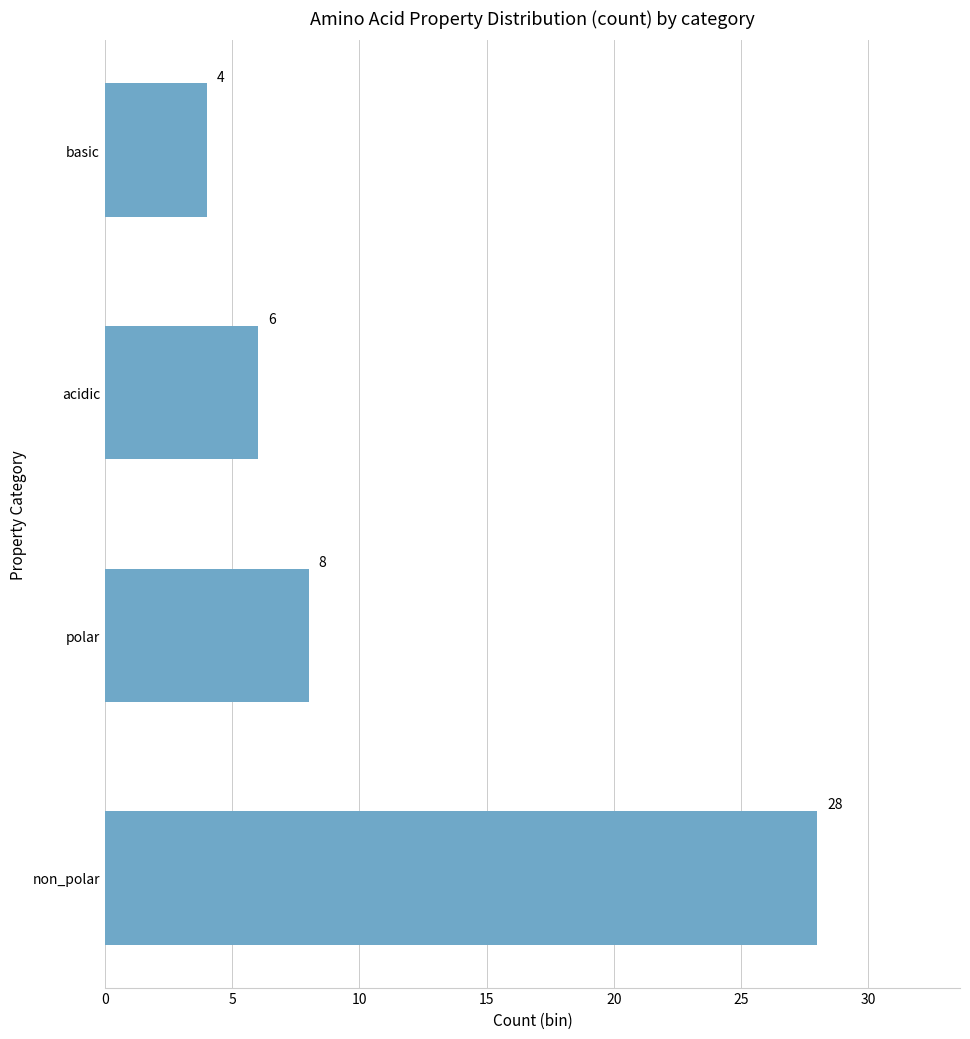

Reading bottom to top, extract all data points from this chart.

28	8	6	4